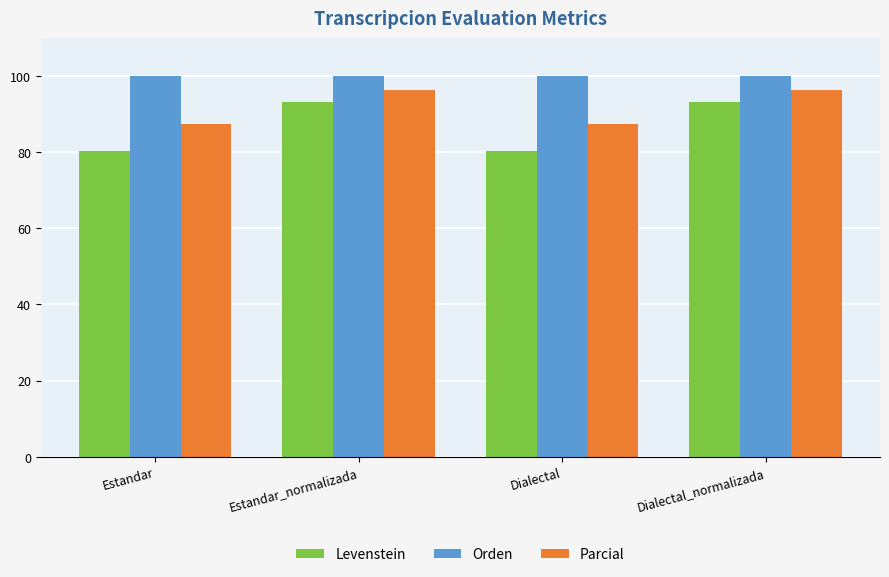

List the series in order of their overall mean, lowest first.

Levenstein, Parcial, Orden